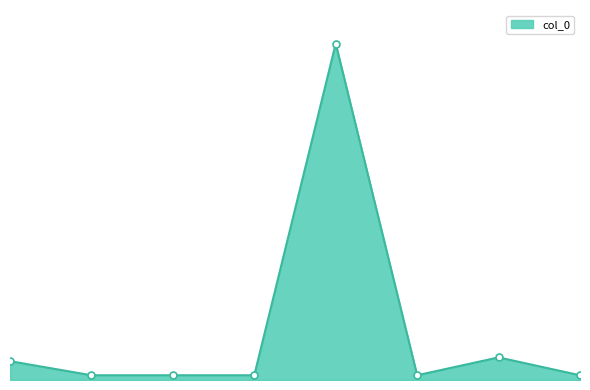

True or false: there are more than 2 points higher than both neighbors.

True